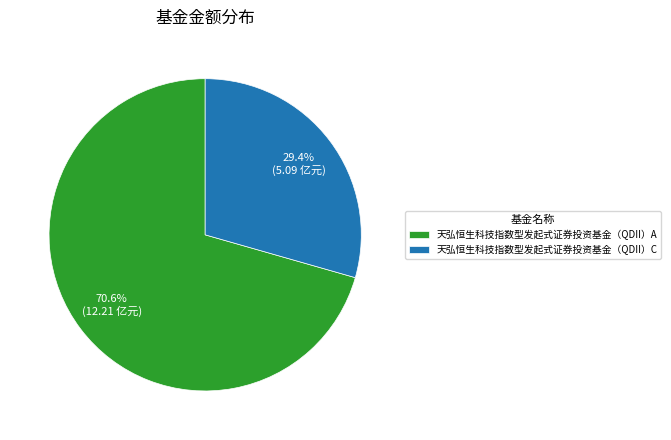

What percentage is the 天弘恒生科技指数型发起式证券投资基金（QDII）A slice, to the nearest percent?

71%